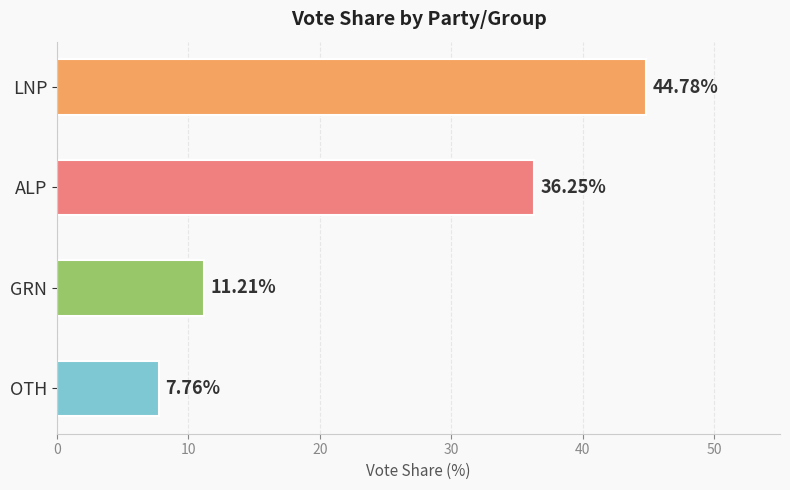

How many values are below 36?

2